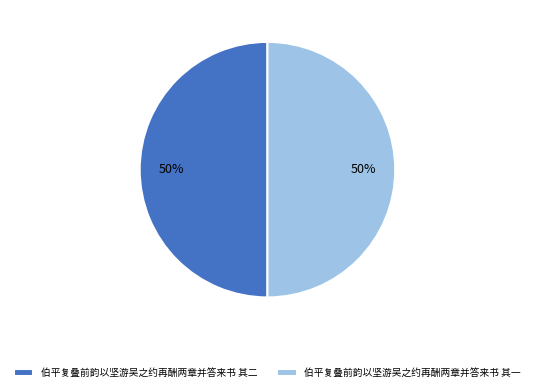

What is the ratio of the value at 伯平复叠前韵以坚游吴之约再酬两章并答来书 其一 to the value at 伯平复叠前韵以坚游吴之约再酬两章并答来书 其二?

1.0